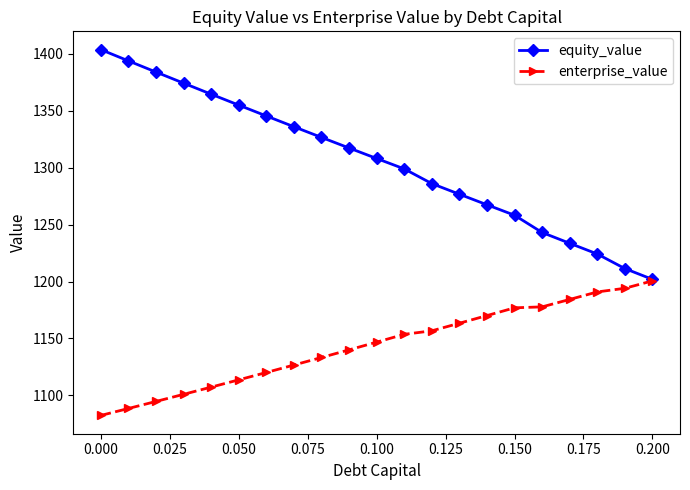

True or false: enterprise_value has more than 2 interior local peaks.

False